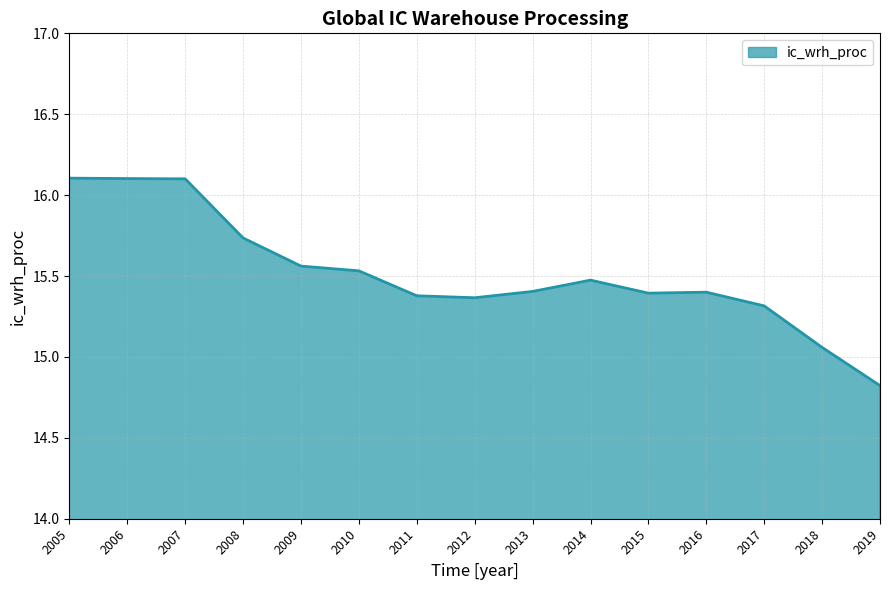

Is it true that the value at 2011 is 15.4?

True